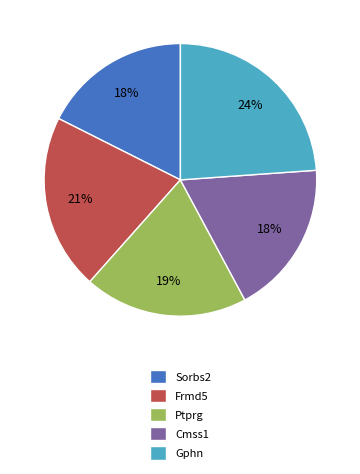

What percentage is the Cmss1 slice, to the nearest percent?

18%